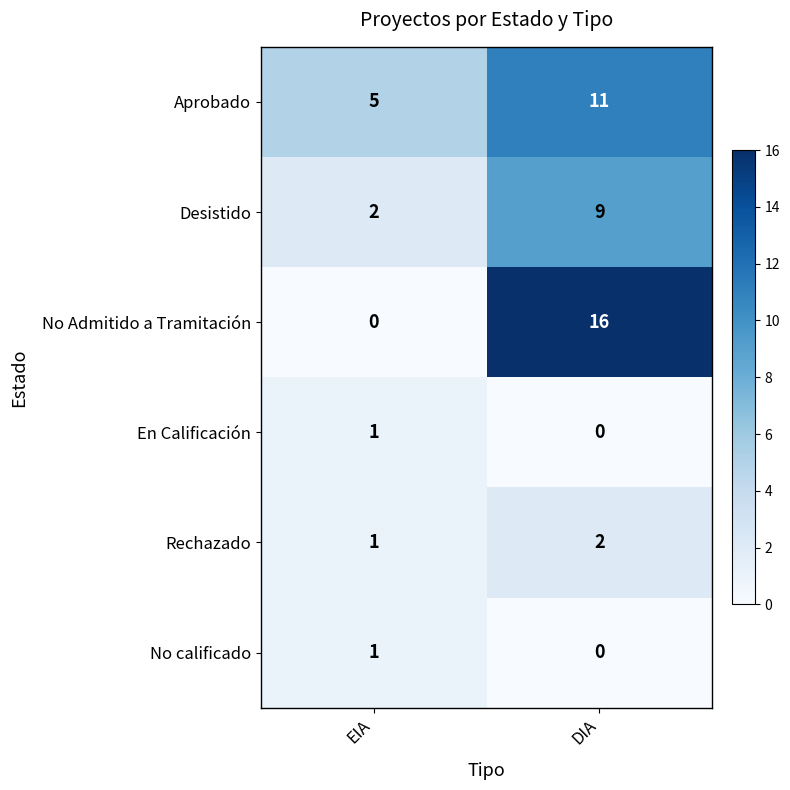

Reading left to right, transcribe all the data shown in this chart.

Aprobado: EIA=5	DIA=11
Desistido: EIA=2	DIA=9
No Admitido a Tramitación: EIA=0	DIA=16
En Calificación: EIA=1	DIA=0
Rechazado: EIA=1	DIA=2
No calificado: EIA=1	DIA=0